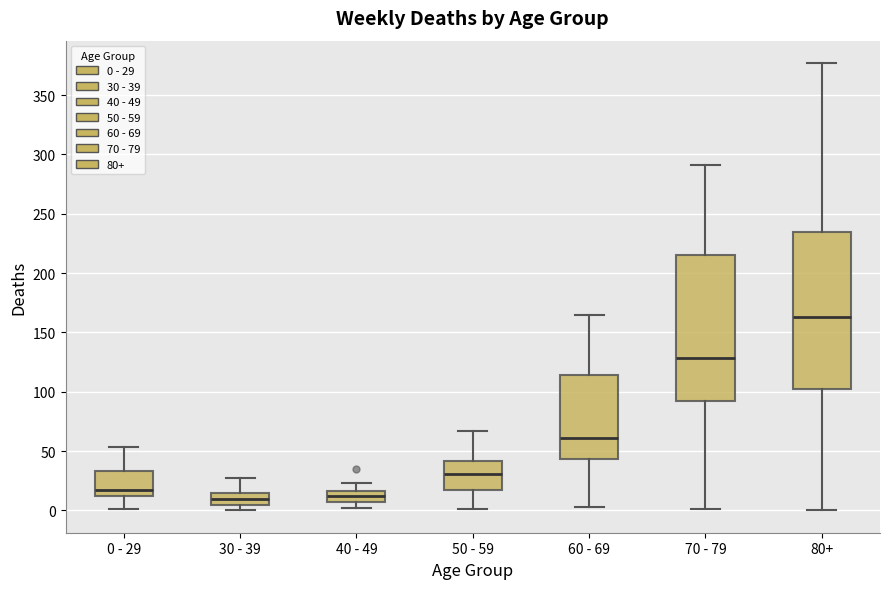

Where is the lower edge of the box for 30 - 39 on the y-axis? The values are not printed on the chart, so give them approximately, as read against the axis.

5